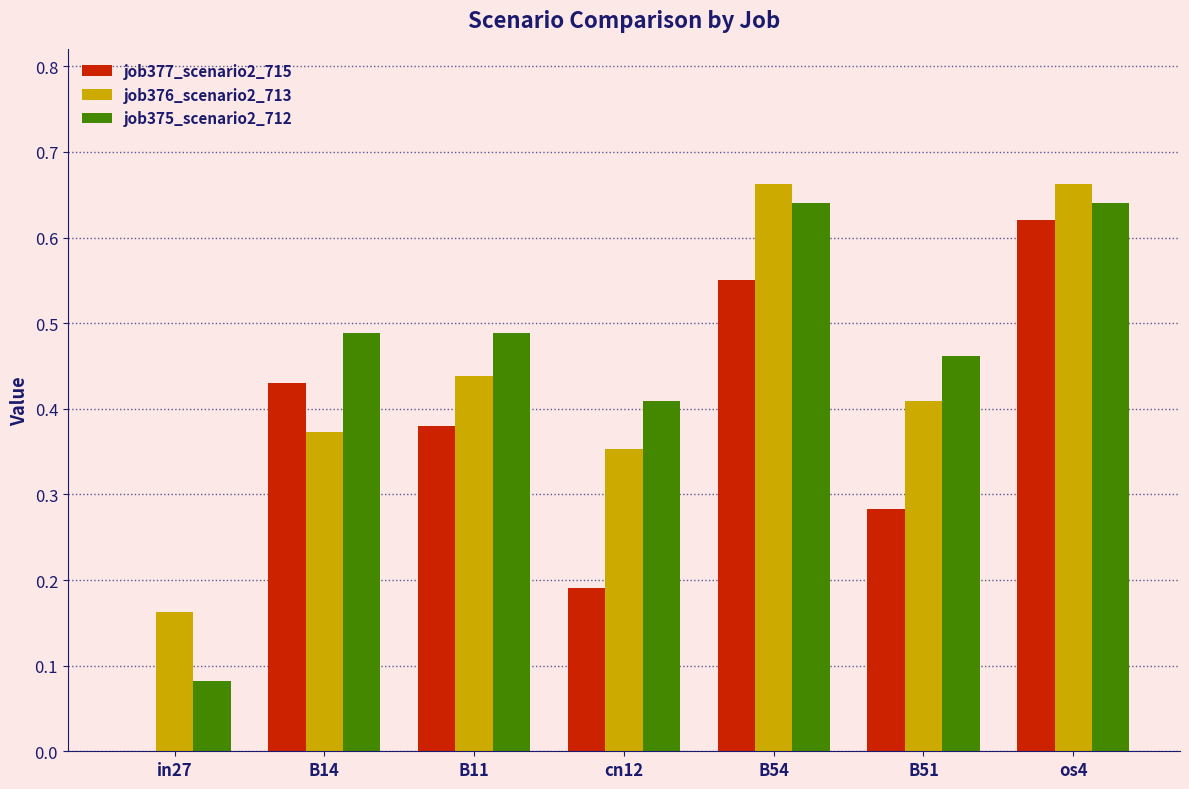

Which series has the largest total across all categories?

job375_scenario2_712